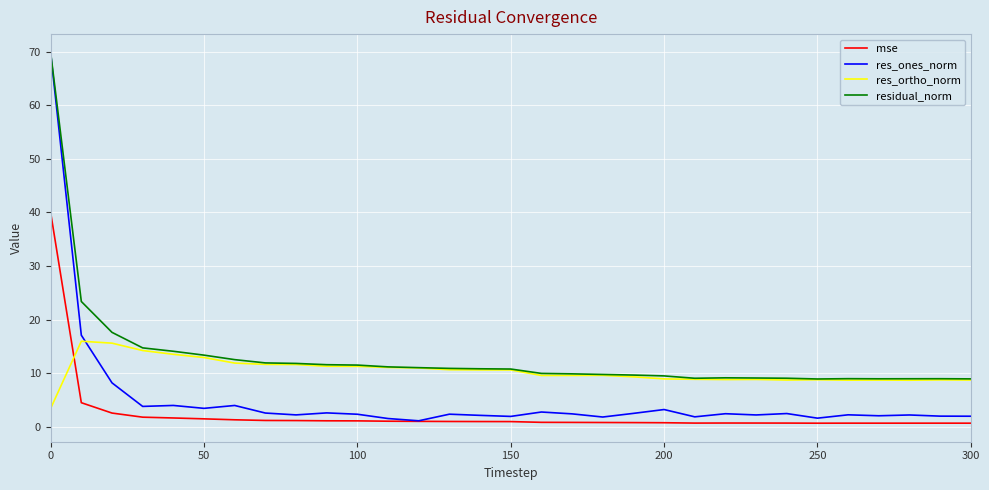

Which series has the widest spread of values?

res_ones_norm